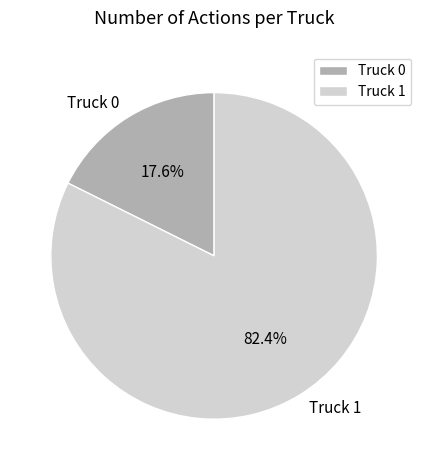

Which category has the biggest portion of the pie?

Truck 1